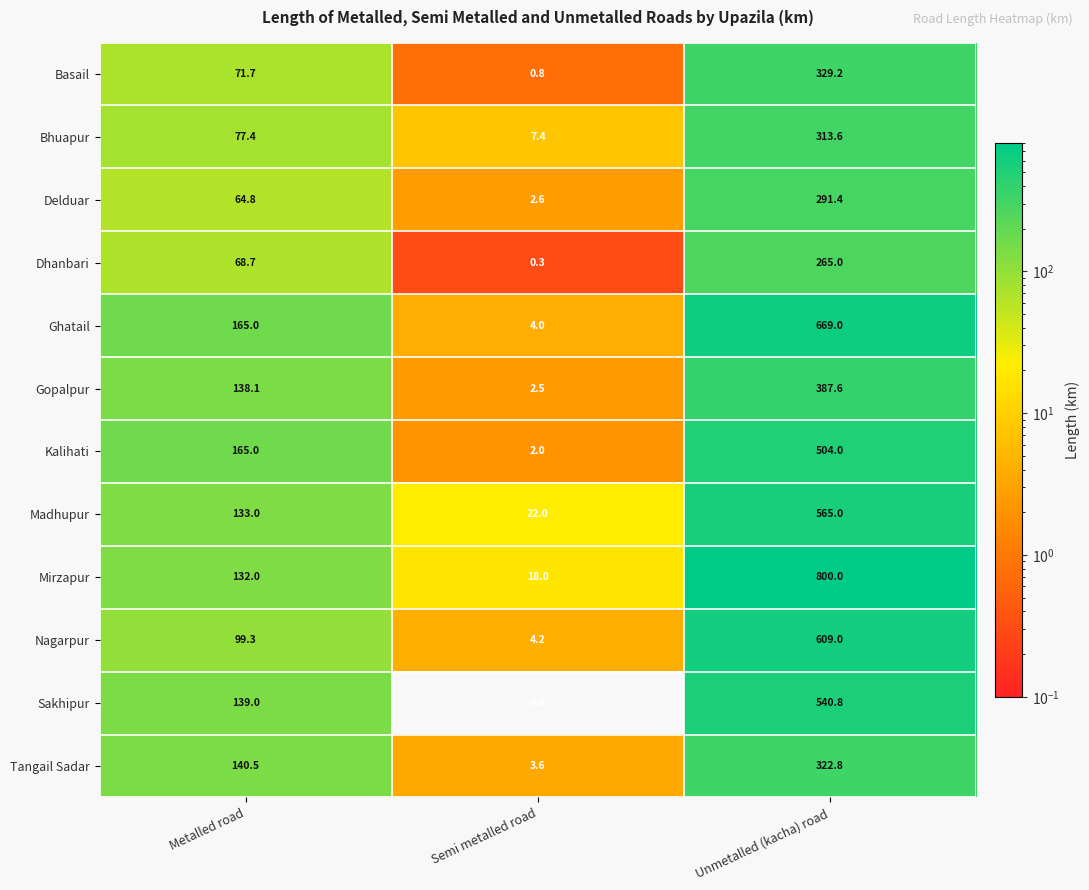

Rank the series by their maximum value, from lowest to highest.

Dhanbari, Delduar, Bhuapur, Tangail Sadar, Basail, Gopalpur, Kalihati, Sakhipur, Madhupur, Nagarpur, Ghatail, Mirzapur